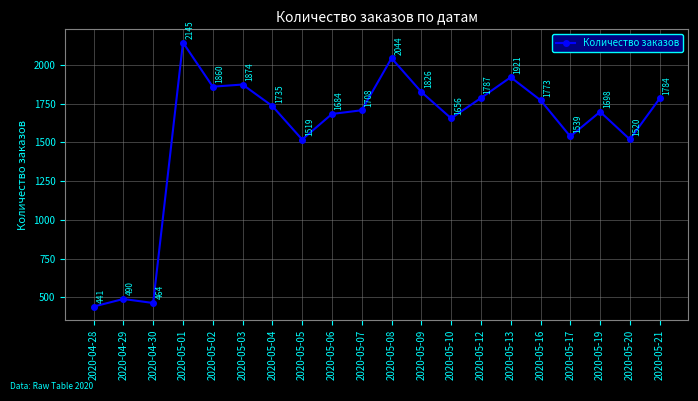

What is the label of the 9th point from the right?

2020-05-09